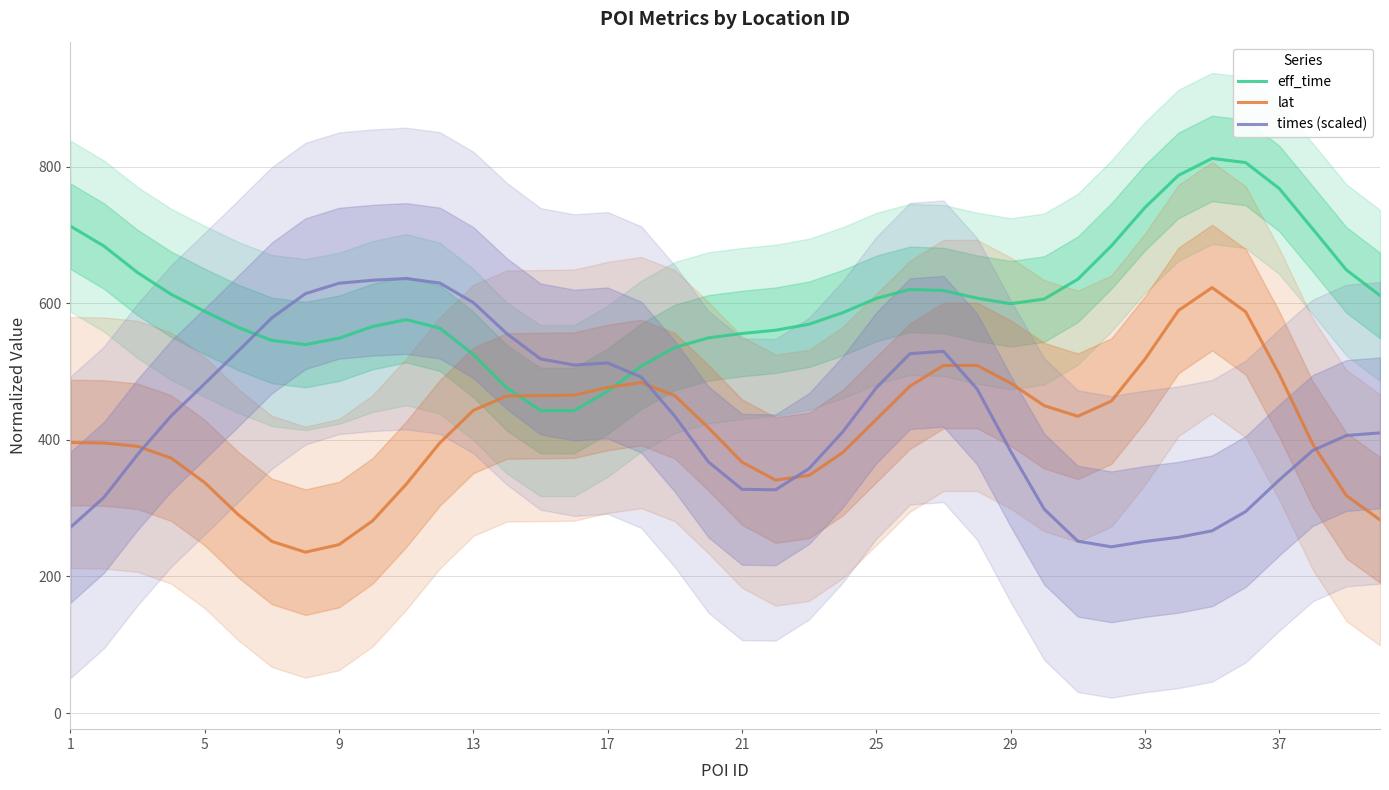

What is the difference between the maximum and second lowest values in the lat series?

376.3